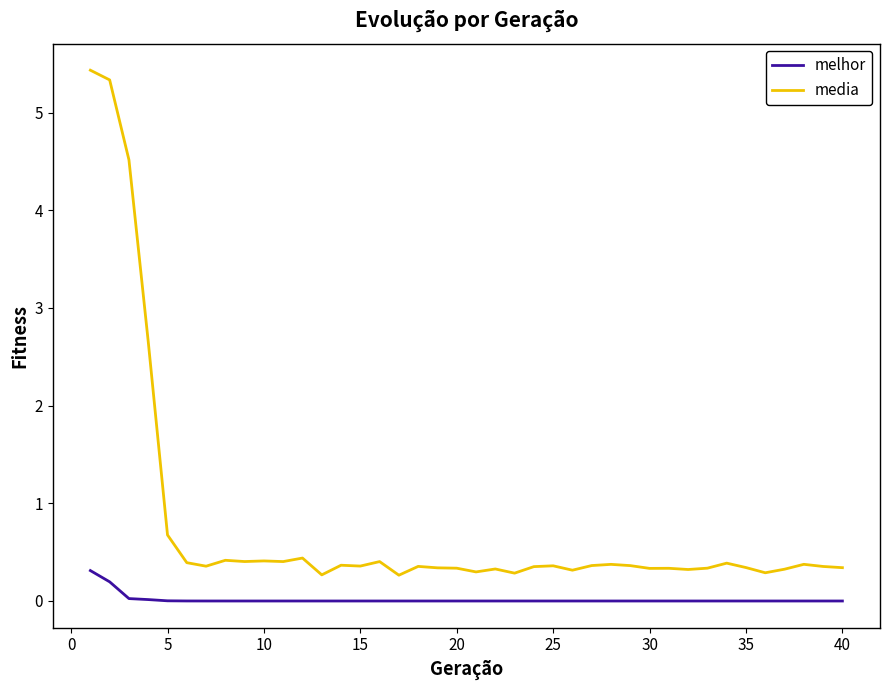

Which series has the largest total across all categories?

media